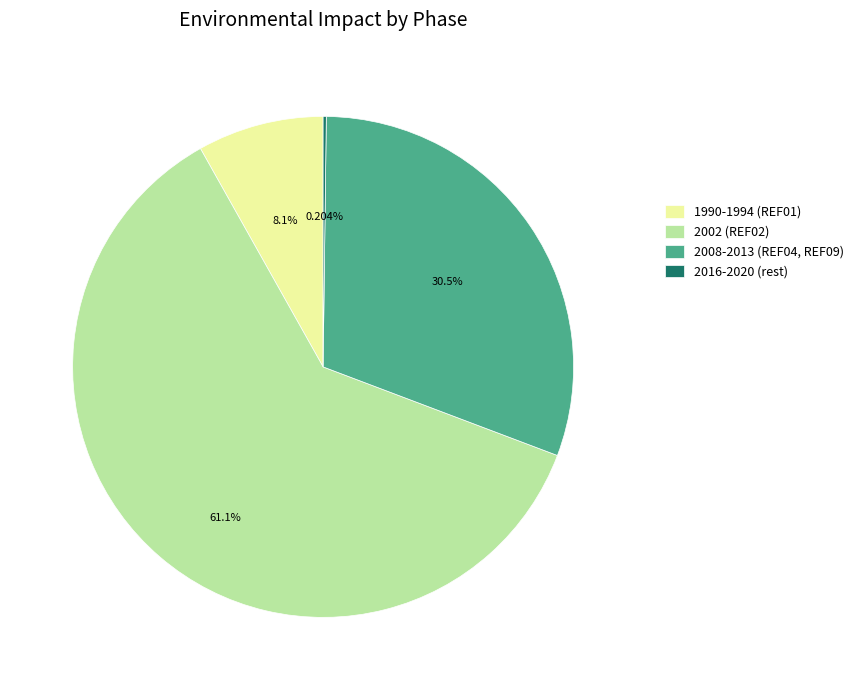

Is there a majority slice in this chart?

Yes